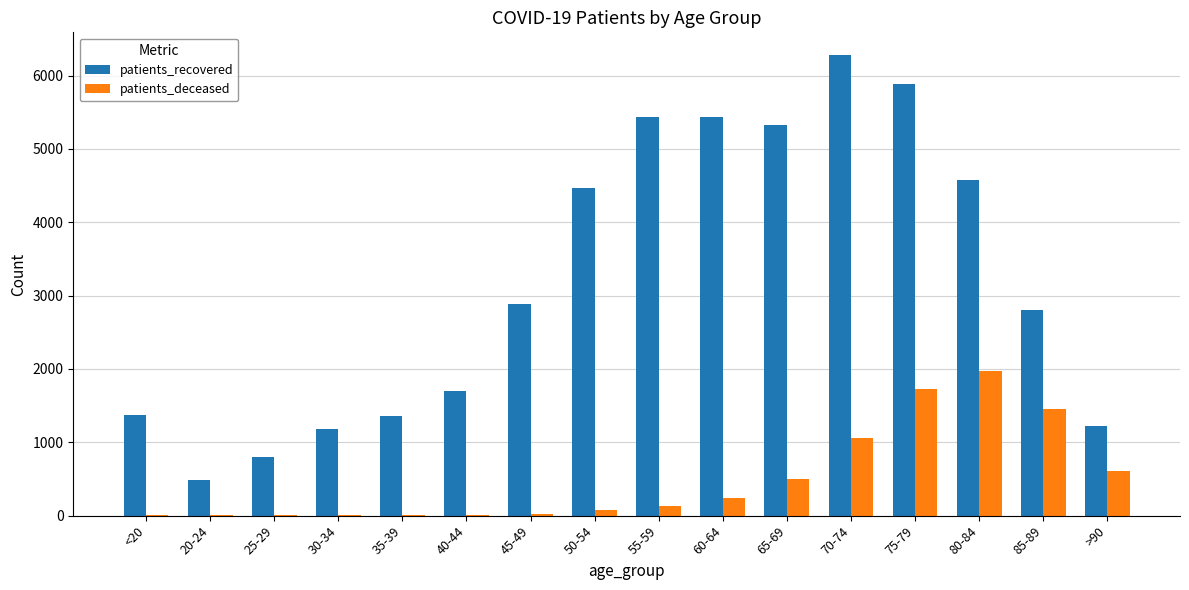

Which series has the largest total across all categories?

patients_recovered